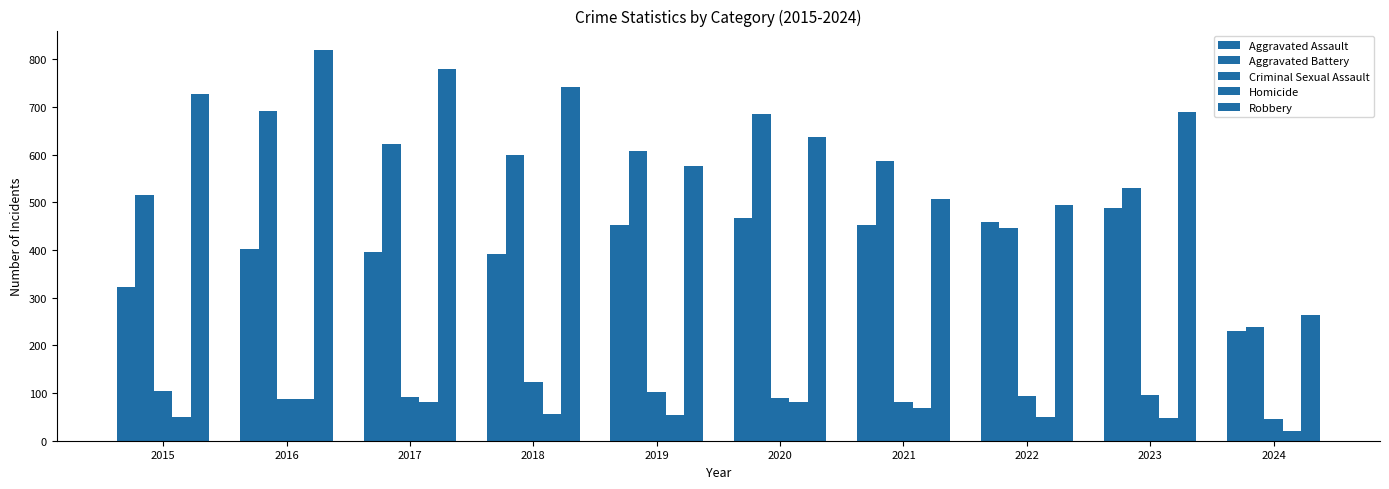

At how many categories does at least one series exceed 761?

2